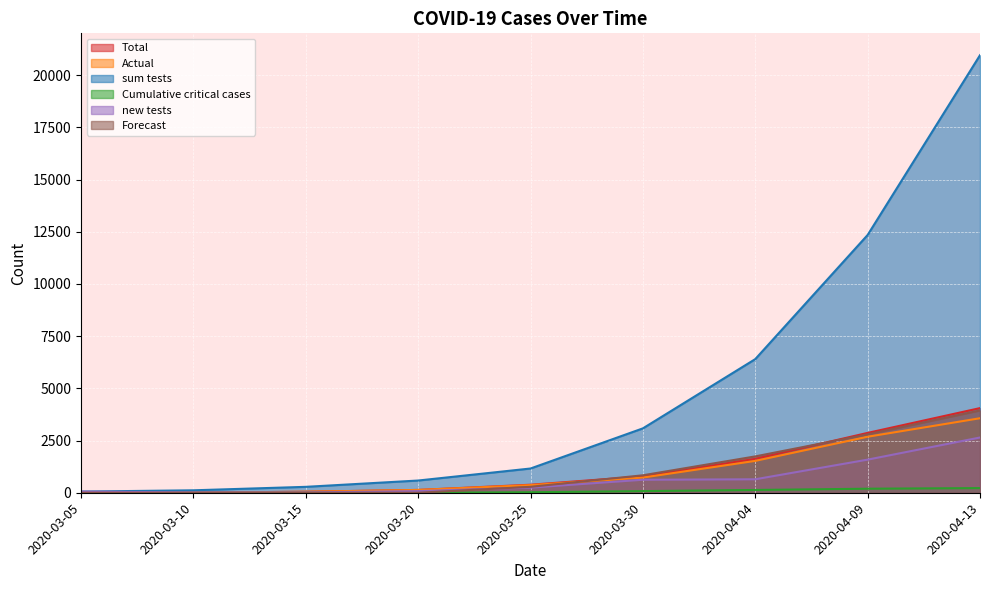

At which category is the sum across all series the highest?

2020-04-13